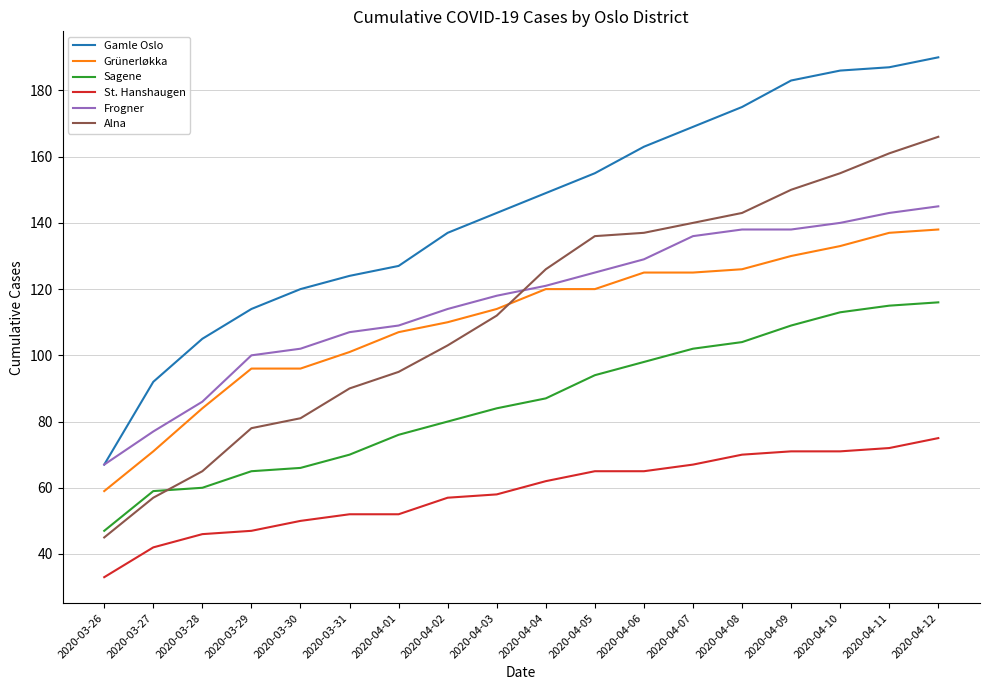

What is the sum of the Sagene values at 2020-04-02 and 2020-04-07?

182